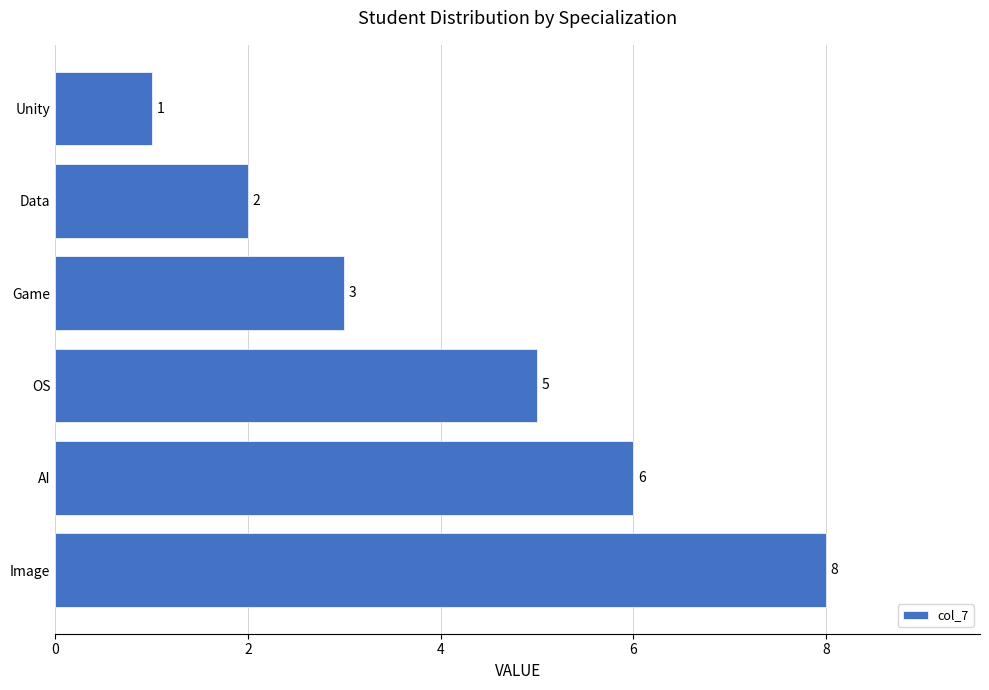

Rank the categories by value from lowest to highest.

Unity, Data, Game, OS, AI, Image